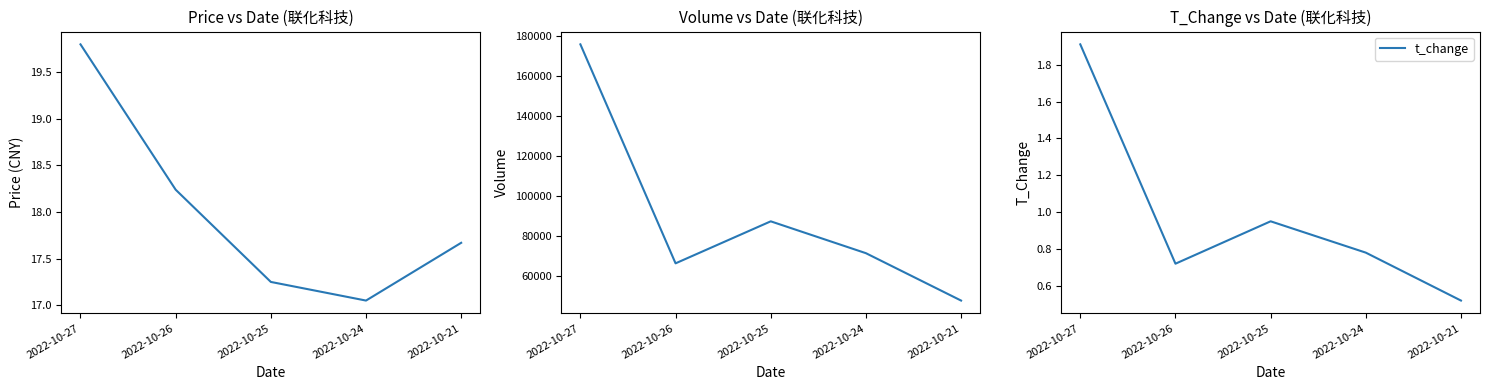

True or false: volume and t_change intersect in this chart.

False